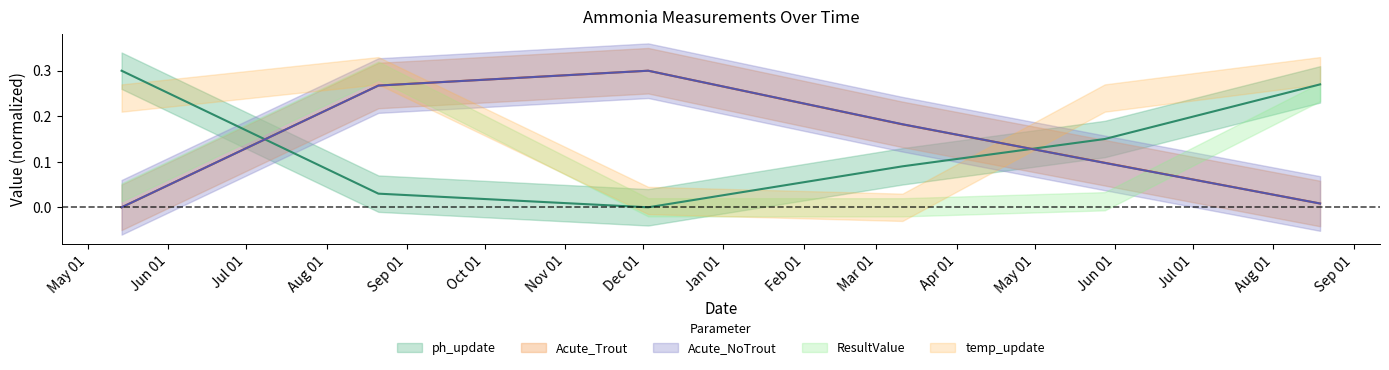

Which series changed the most between 2018-05-14 and 2019-05-28?

ph_update